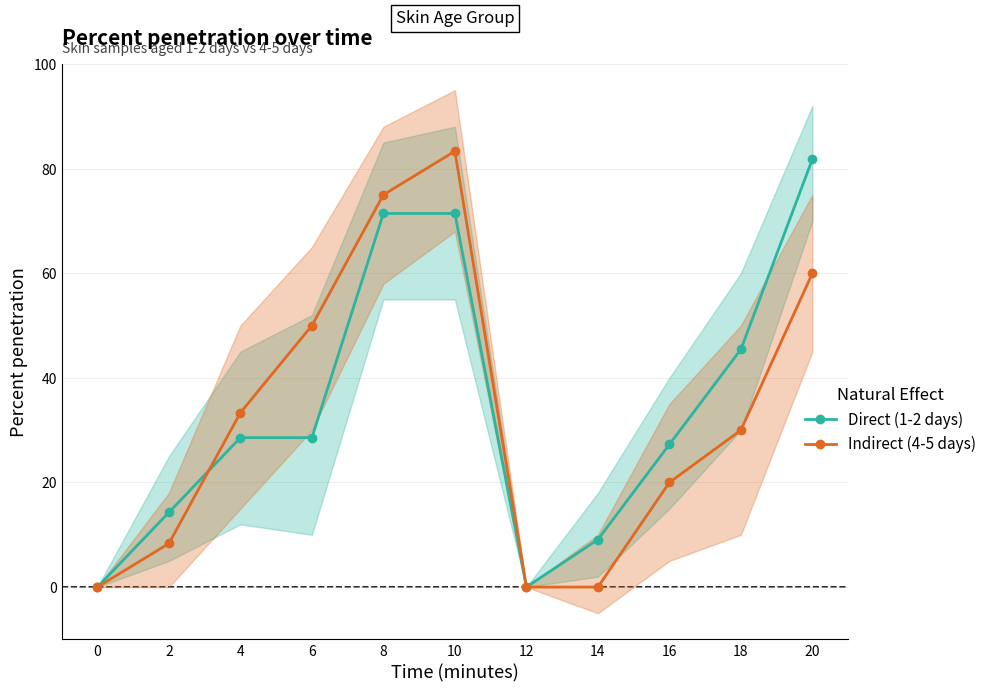

List the labels in order of Indirect (4-5 days) value, largest first.

10, 8, 20, 6, 4, 18, 16, 2, 0, 12, 14